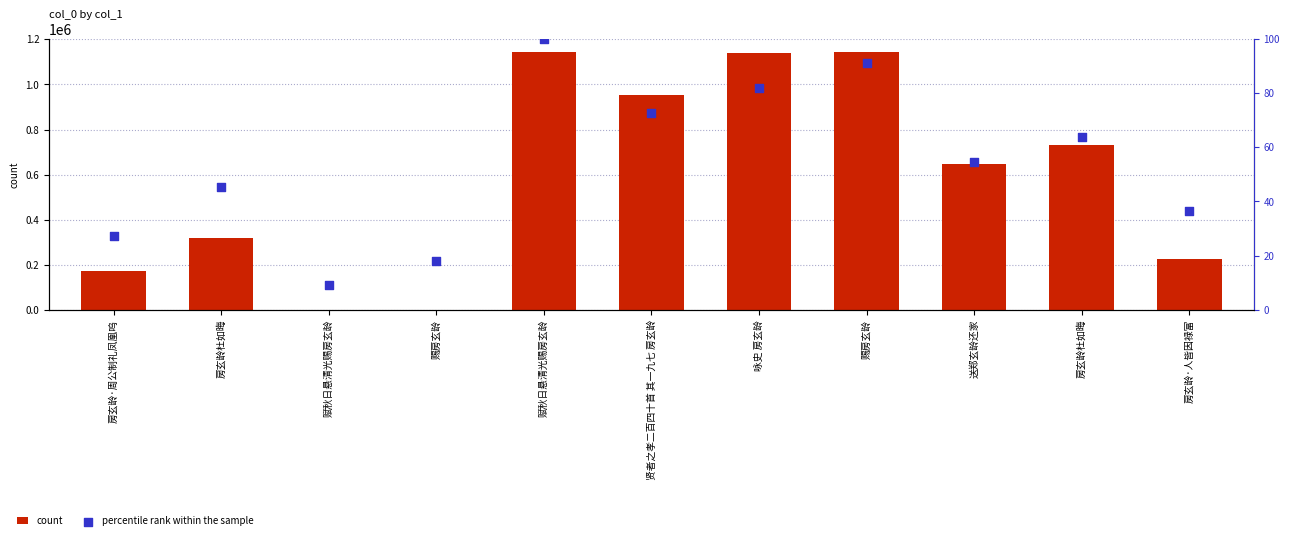

What is the total value across all series at 房玄龄杜如晦?

319696.5